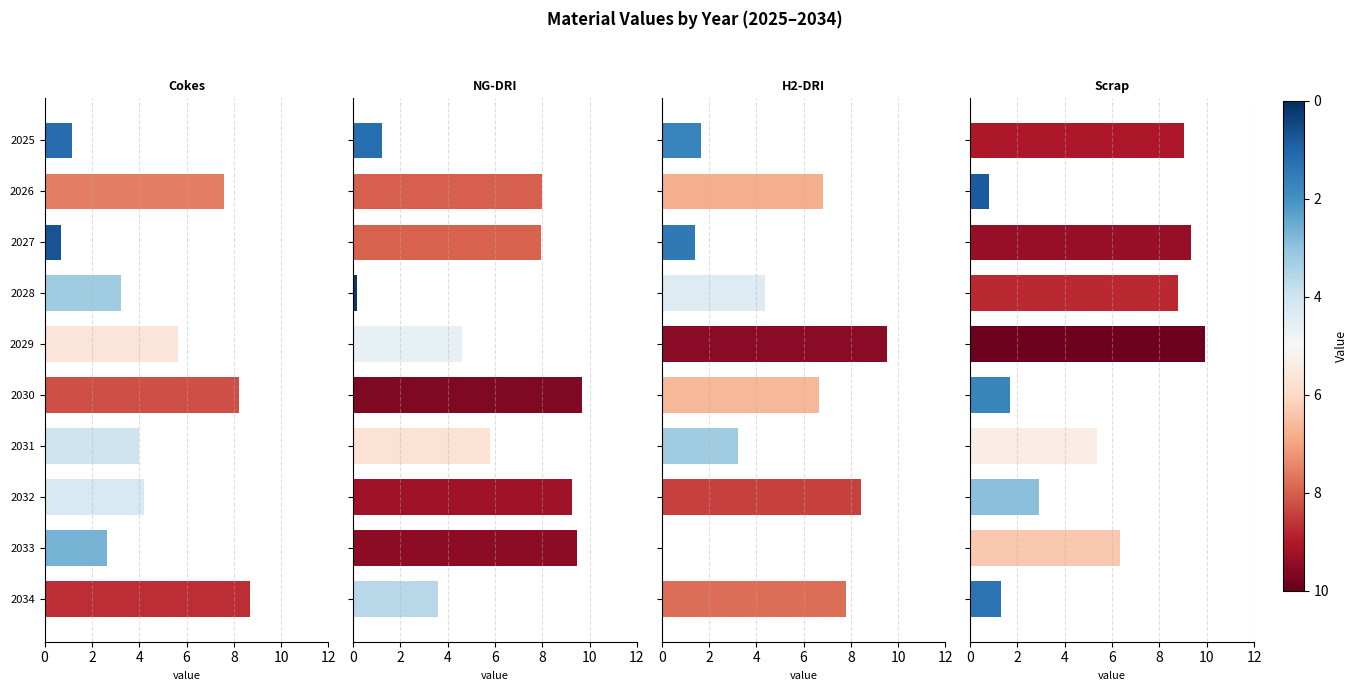

Is it true that Scrap equals 0.8 at 2026?

True